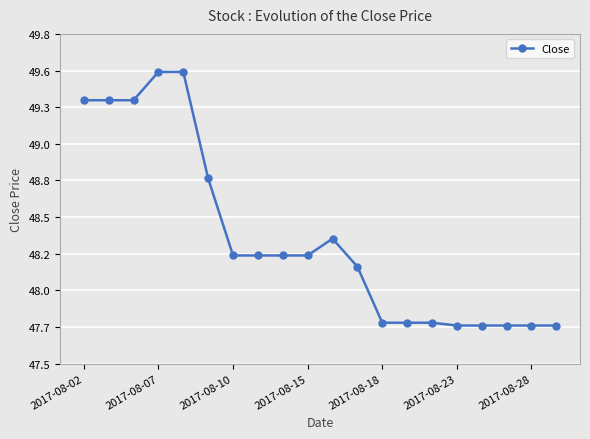

Count the values in the range 47 to 49.

15